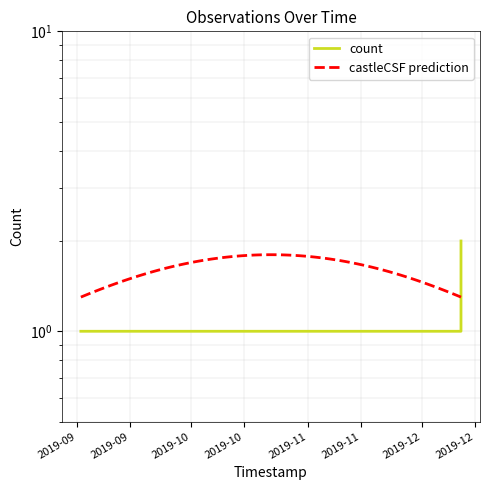

Reading right to left, extract all data points from this chart.

2	1	1	1	1